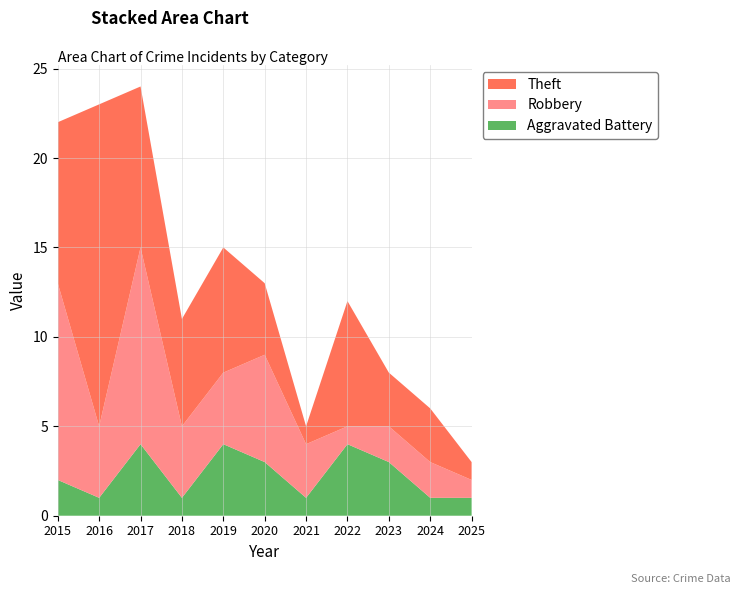

Reading left to right, extract all data points from this chart.

Aggravated Battery: 2015=2	2016=1	2017=4	2018=1	2019=4	2020=3	2021=1	2022=4	2023=3	2024=1	2025=1
Robbery: 2015=11	2016=4	2017=11	2018=4	2019=4	2020=6	2021=3	2022=1	2023=2	2024=2	2025=1
Theft: 2015=9	2016=18	2017=9	2018=6	2019=7	2020=4	2021=1	2022=7	2023=3	2024=3	2025=1